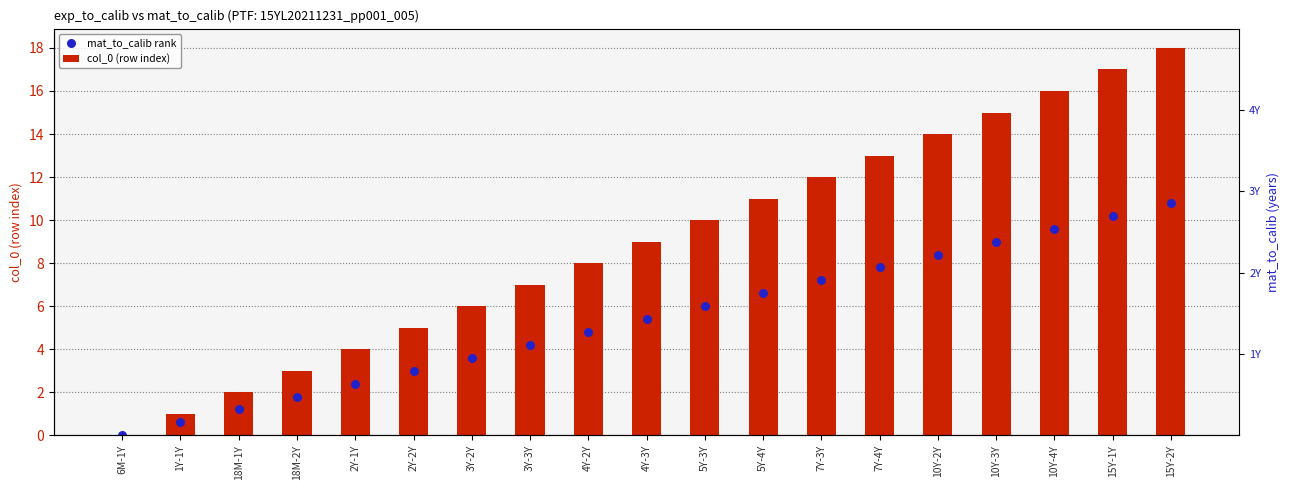

What are all the series names shown in the legend?

col_0 (row index), mat_to_calib rank